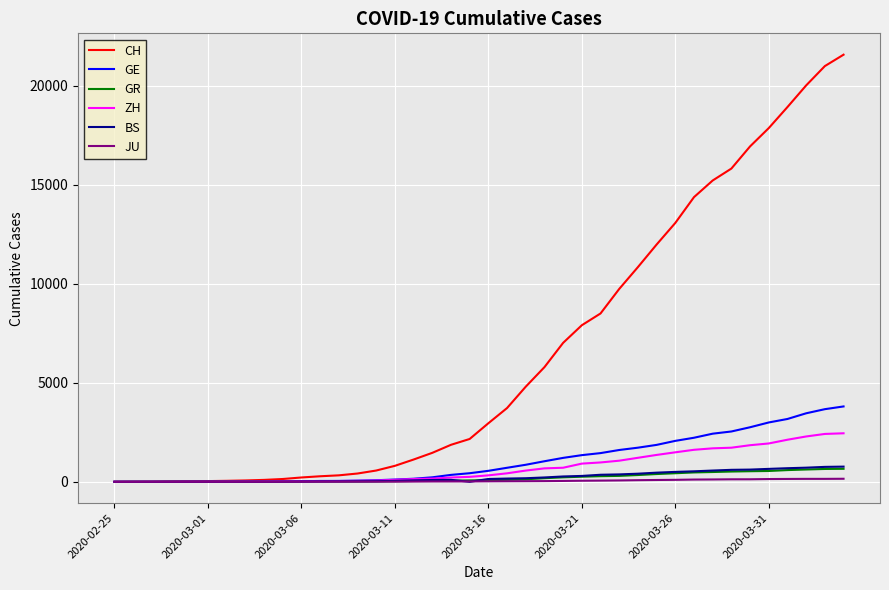

What is the sum of all BS values?

9729